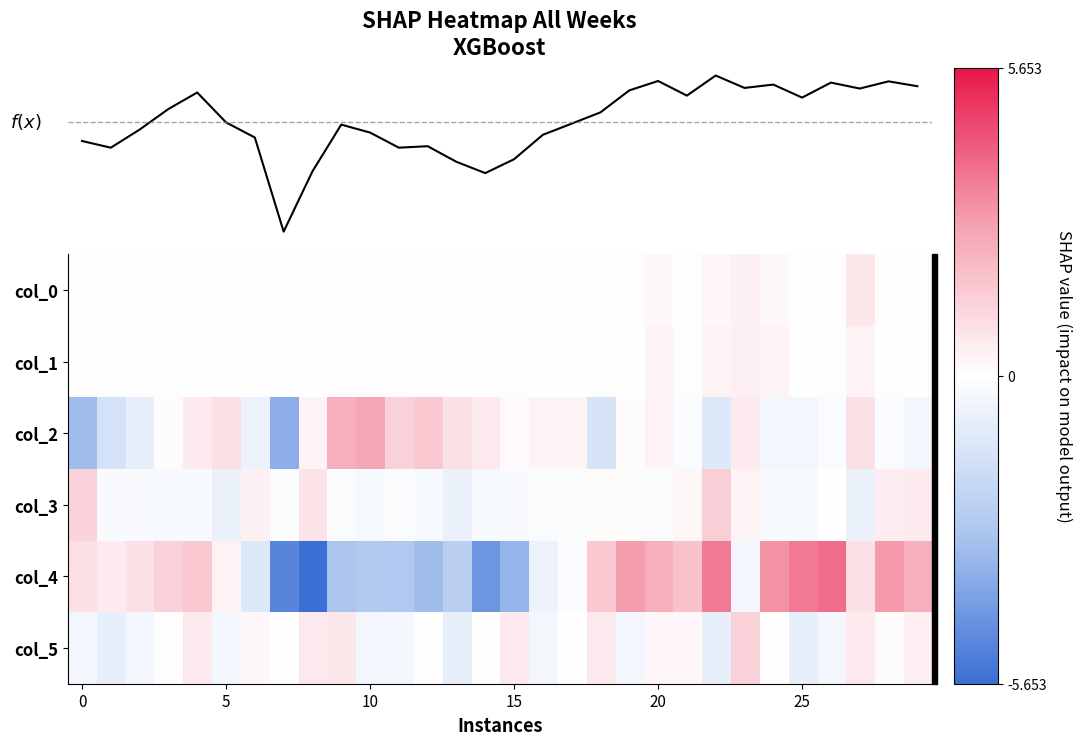

Which label corresponds to the largest value in the chart?

26